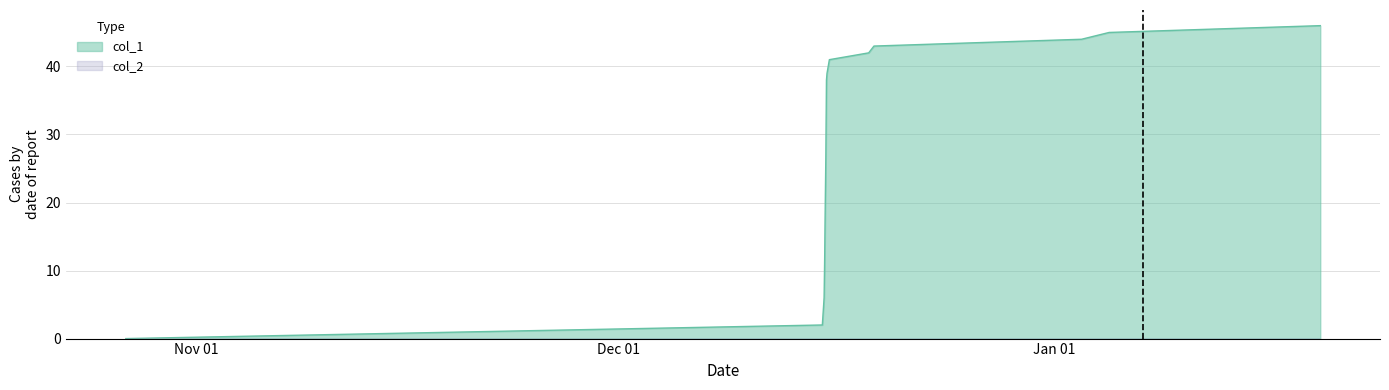

What is the sum of all values?

405